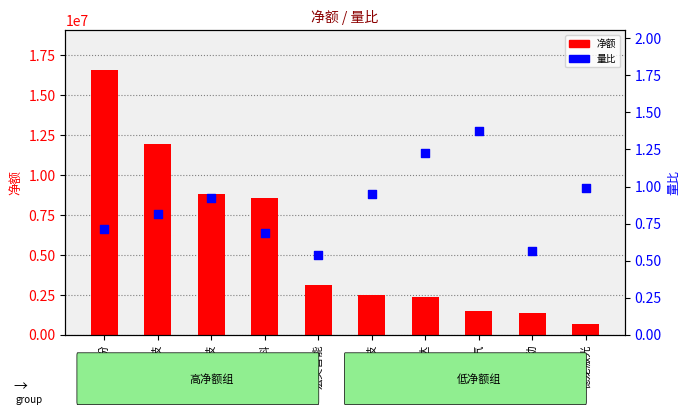

What are all the series names shown in the legend?

净额, 量比